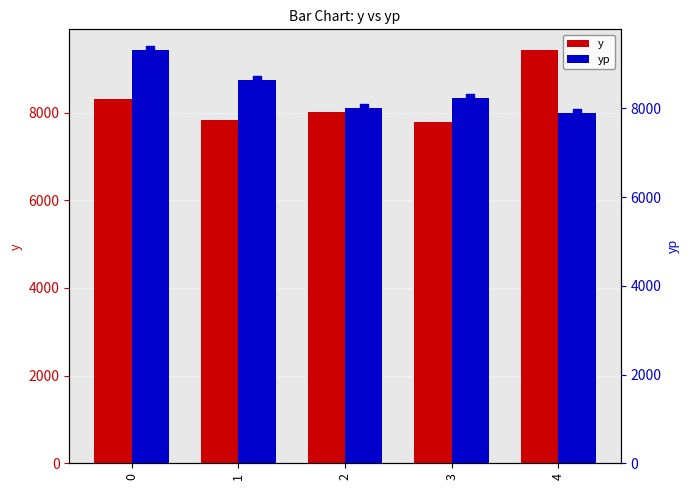

Which series reaches the maximum Y coordinate?

y